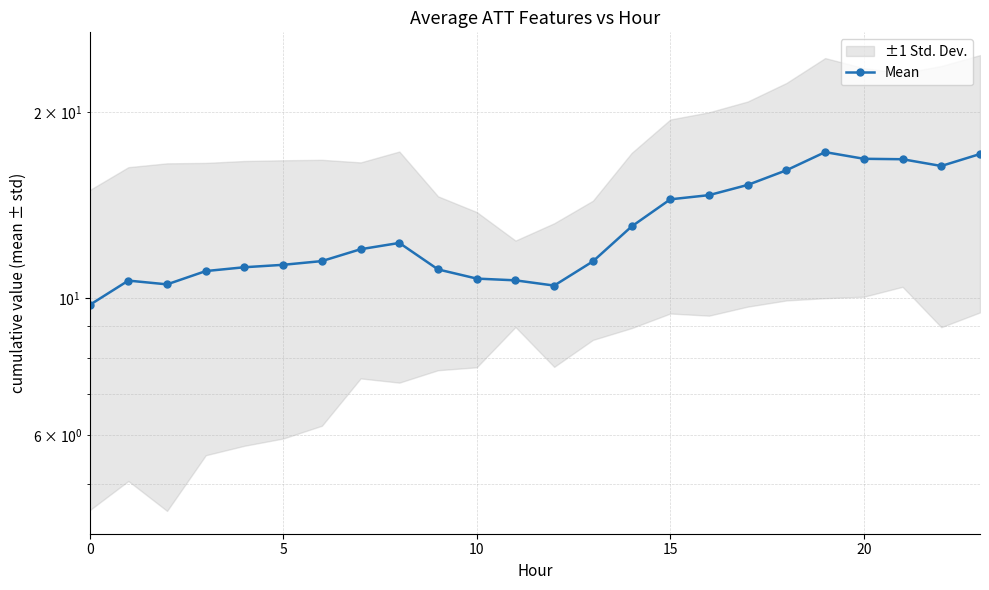

How many lines are shown in the chart?

1